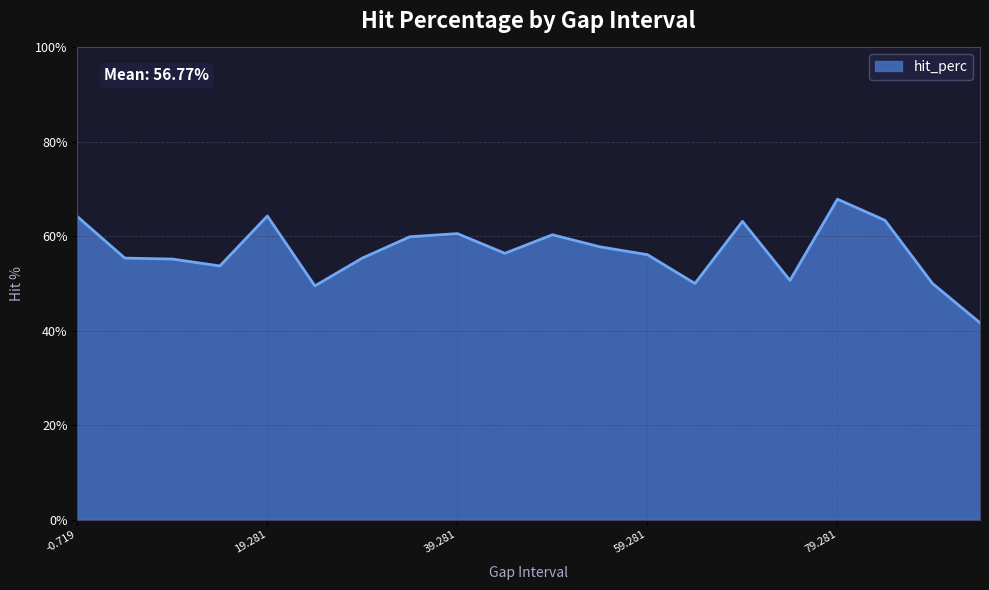

How many distinct data groups are displayed?

1